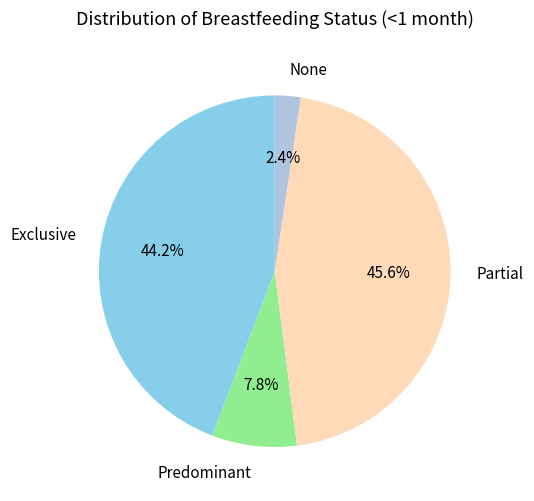

What is the largest slice in the pie chart?

Partial